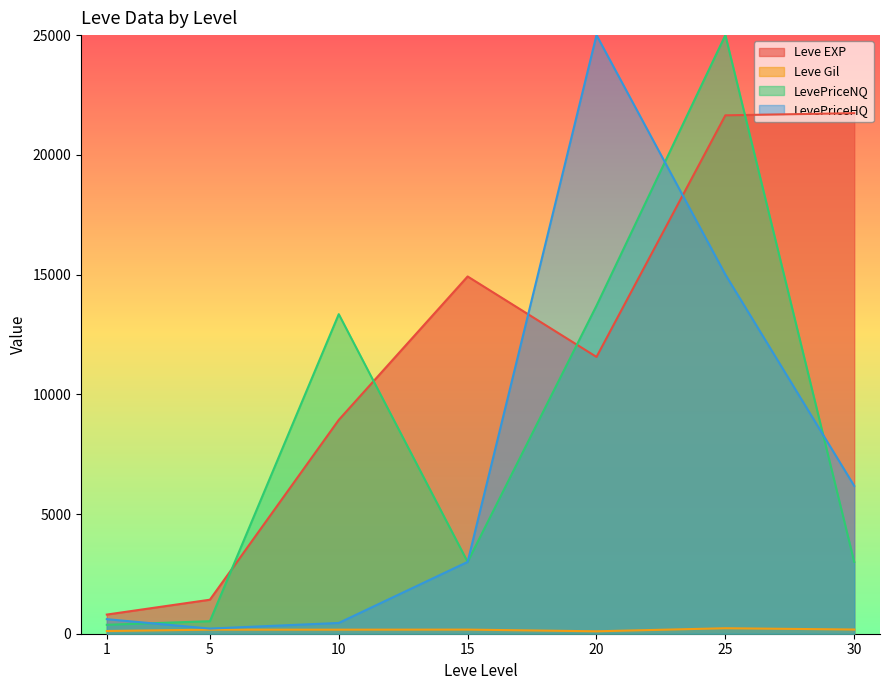

How many intersections are there between LevePriceHQ and Leve EXP?

2